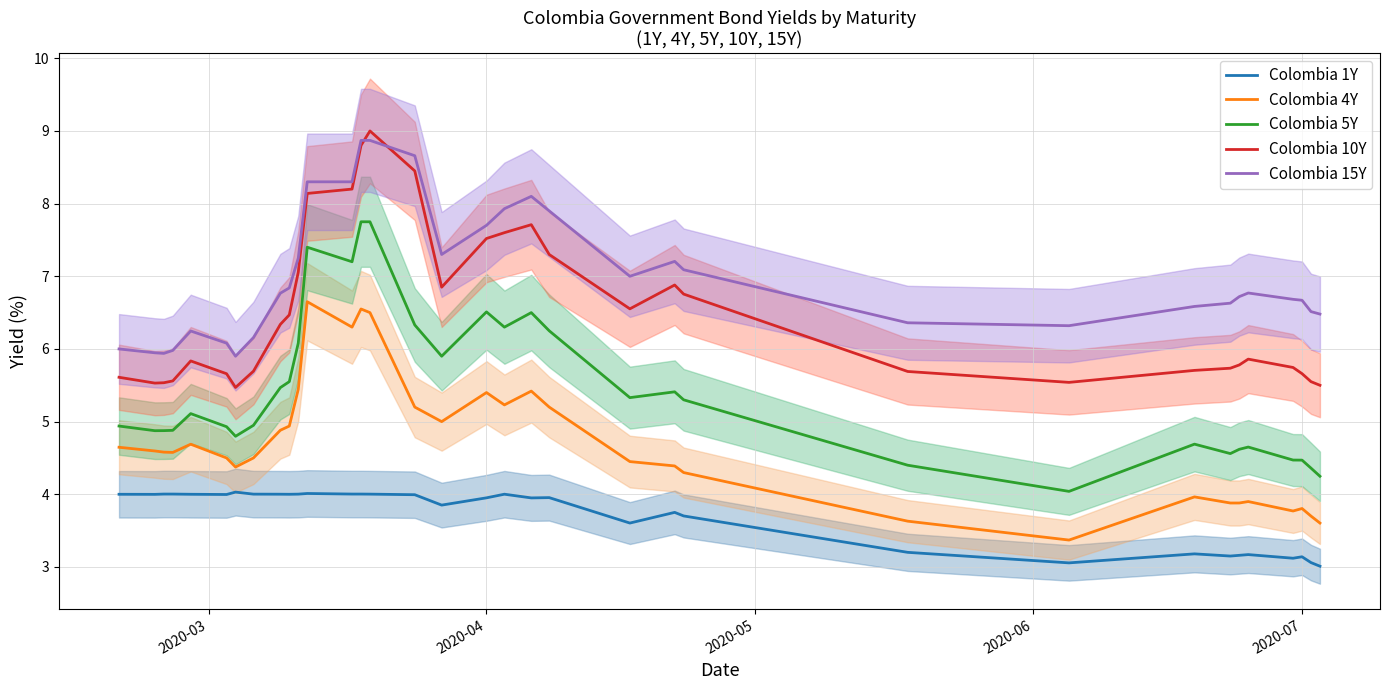

Which series has the widest spread of values?

Colombia 5Y